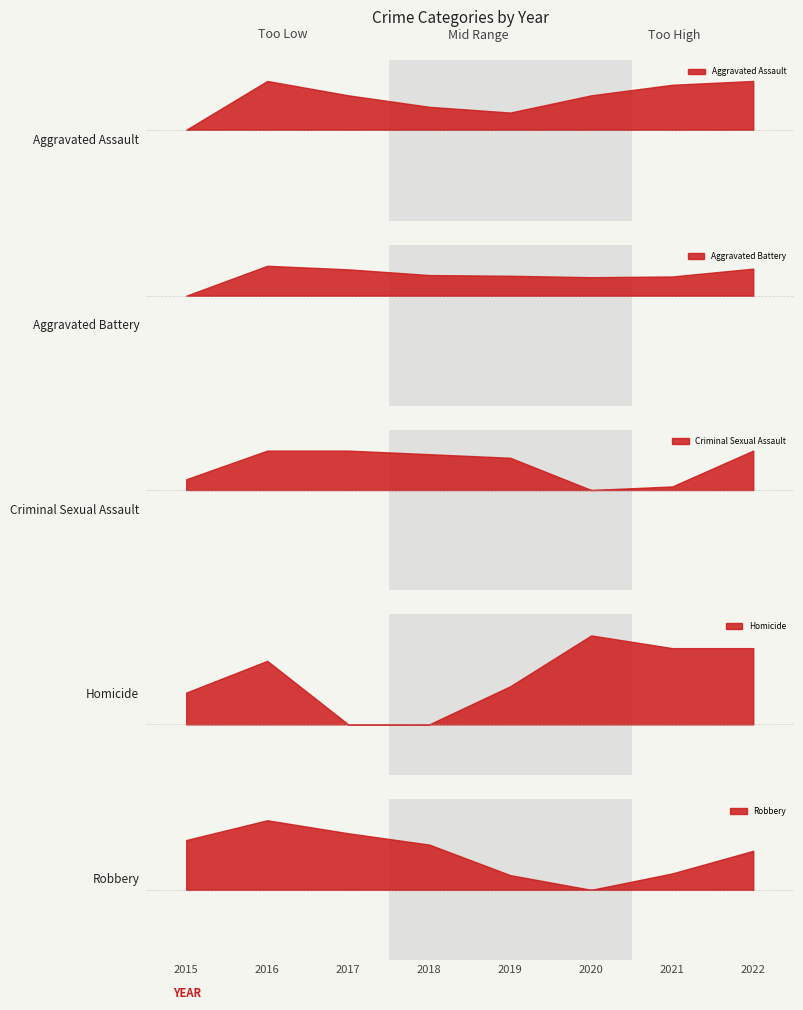

Count the number of categories in the chart.

8